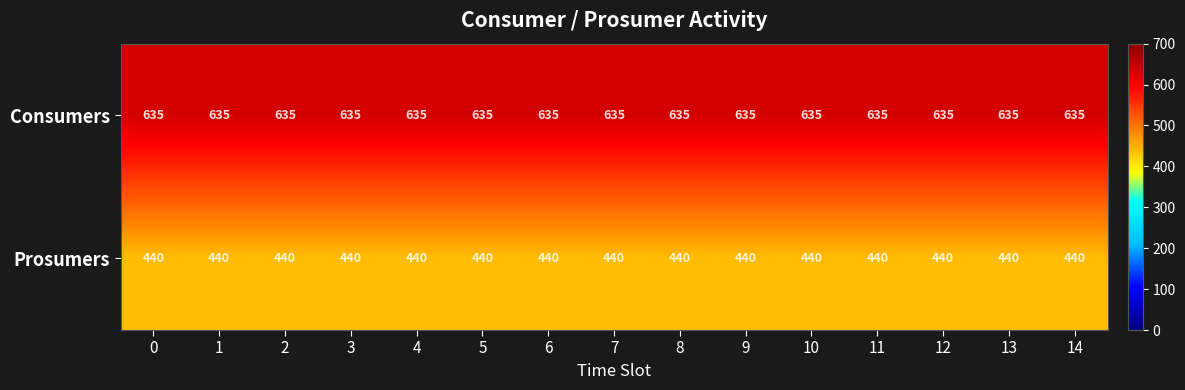

The value of Prosumers at 12 is 207. True or false?

False